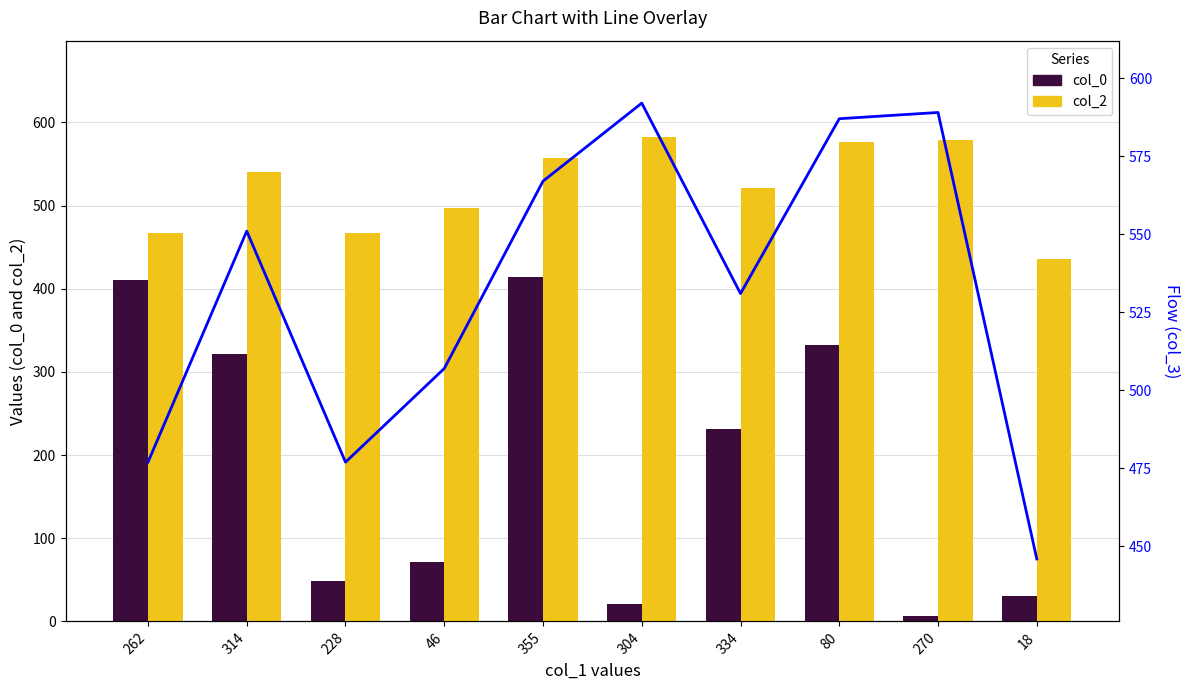

What is the total value across all series at 304?

1195